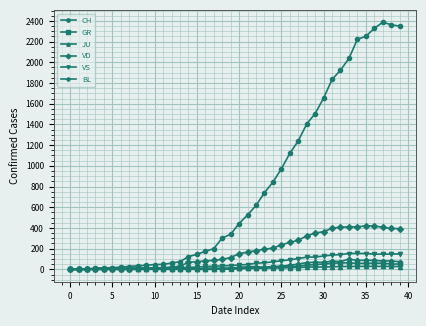

Which series has the widest spread of values?

CH